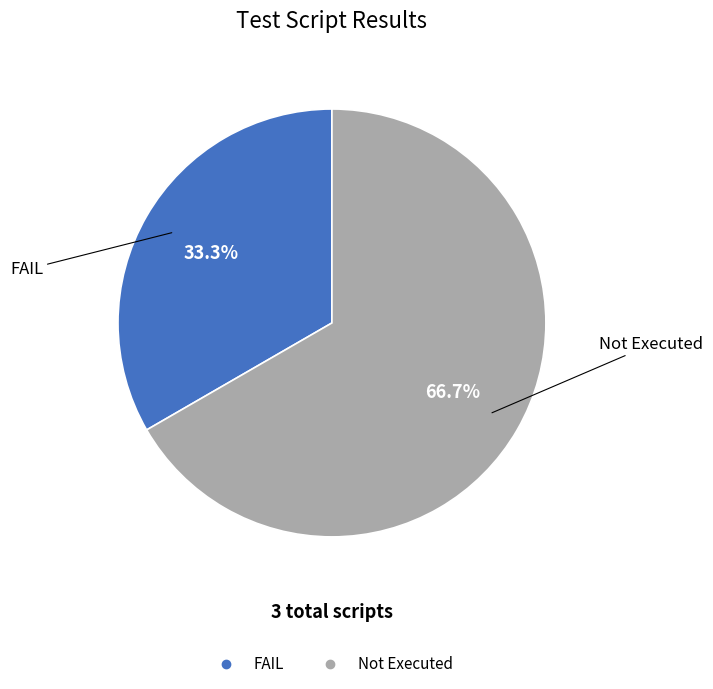

Does FAIL represent more than half of the total?

No